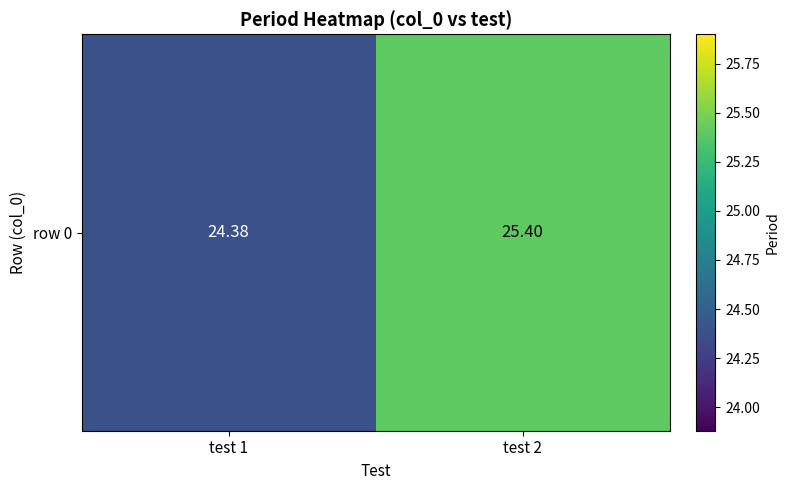

What is the change in value from test 1 to test 2?

+1.0